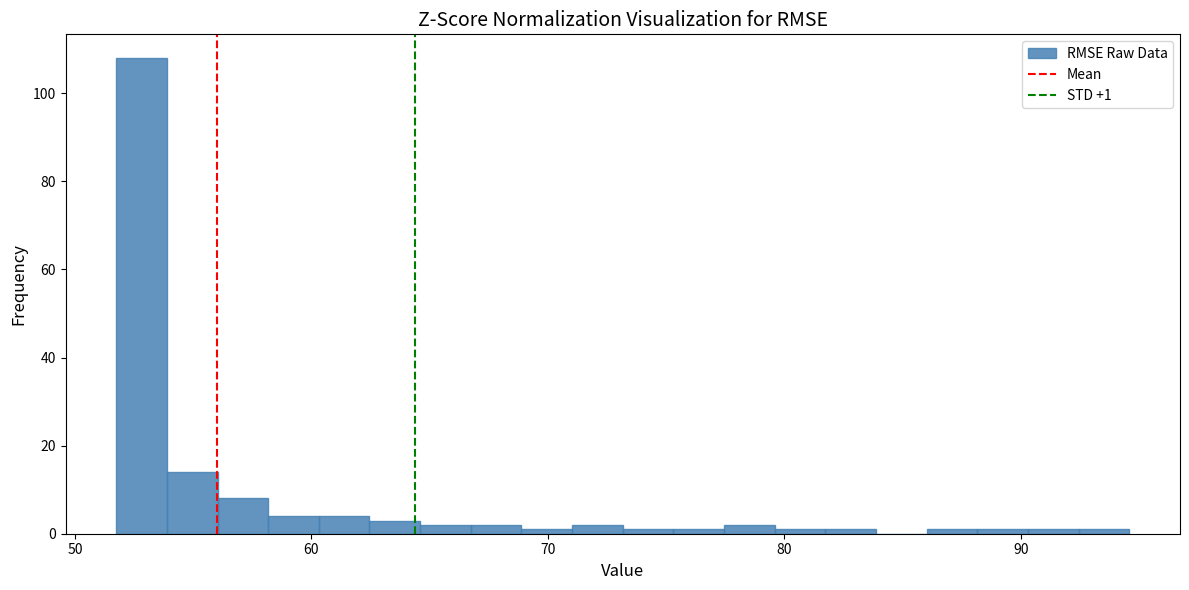

Read against the x-axis, roughly where is the centre of the tallest bar?

53